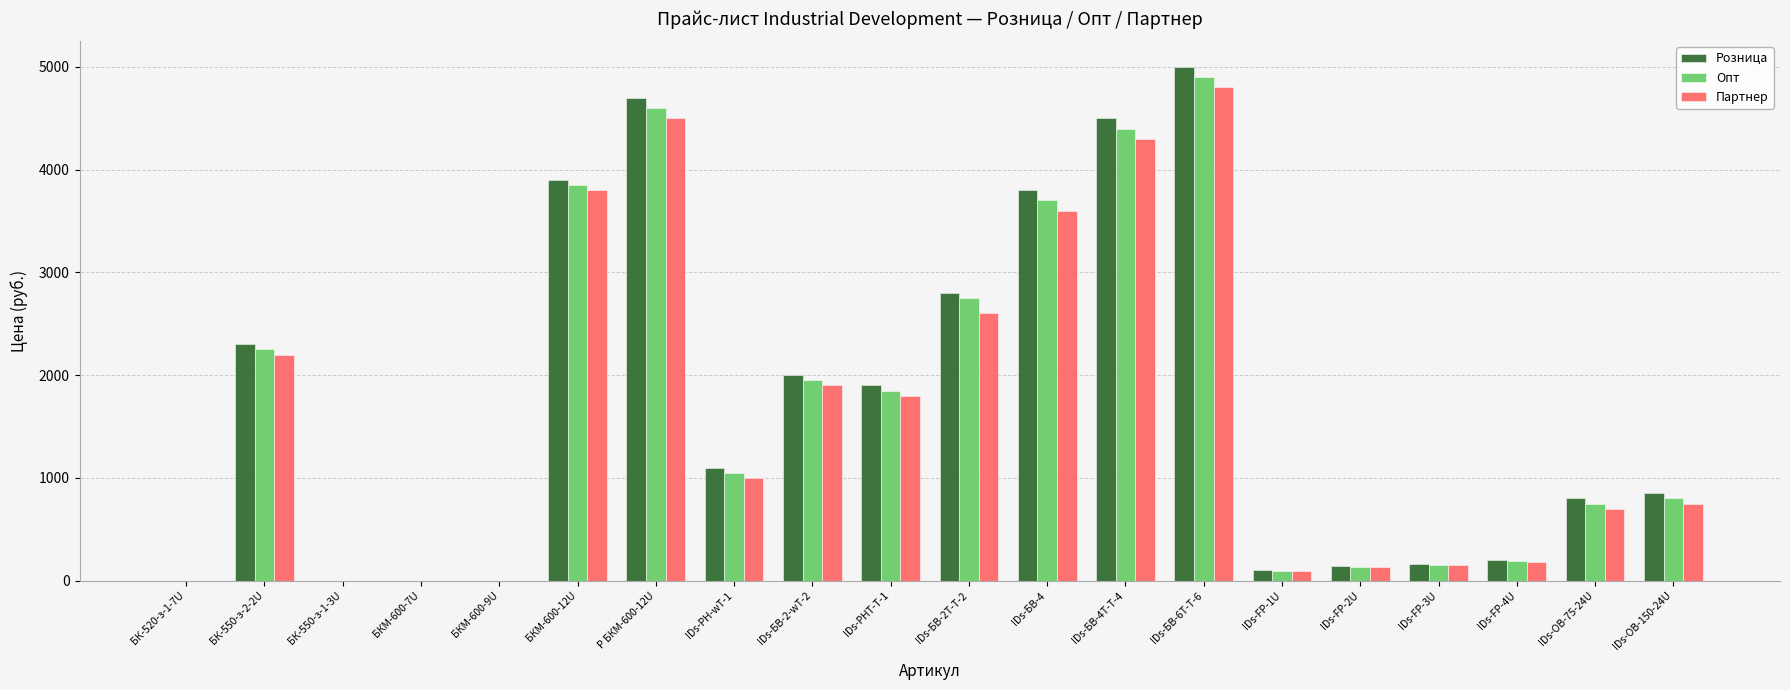

Between IDs-БВ-2-wT-2 and IDs-FP-3U, which series saw the biggest shift?

Розница